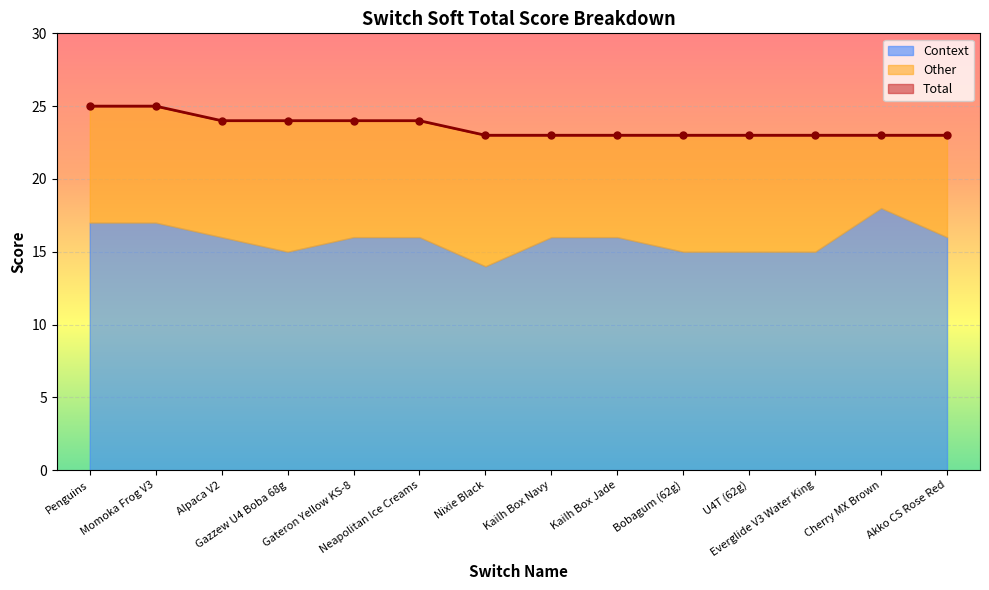

What is the total value across all series at Bobagum (62g)?

46